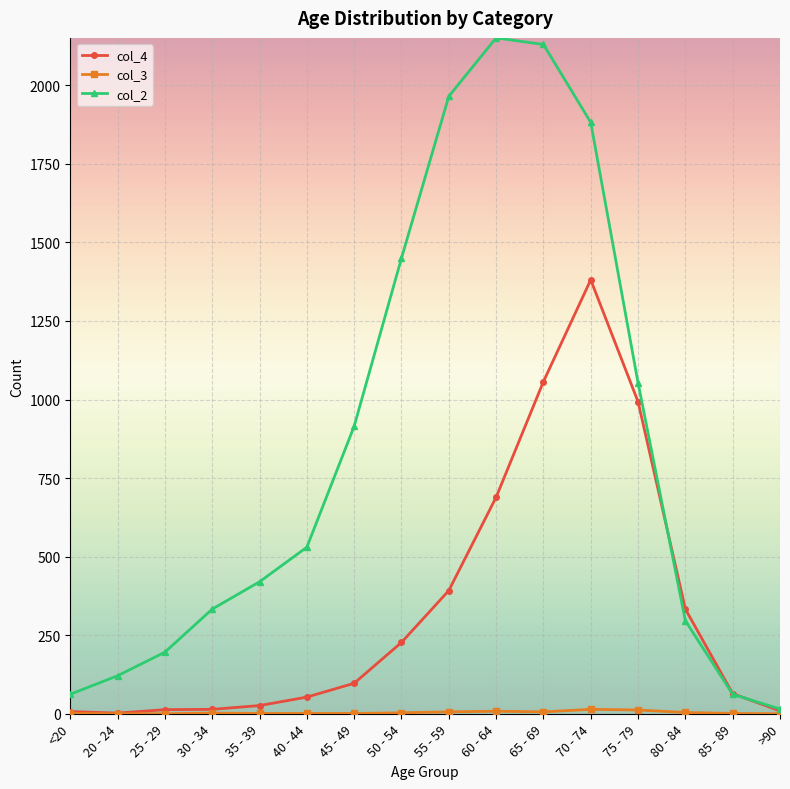

True or false: col_4 has more than 0 points higher than both neighbors.

True